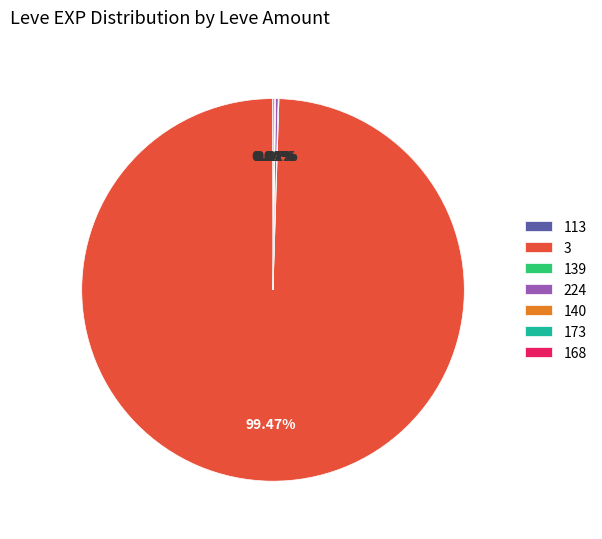

Is there any slice that represents more than half of the pie?

Yes